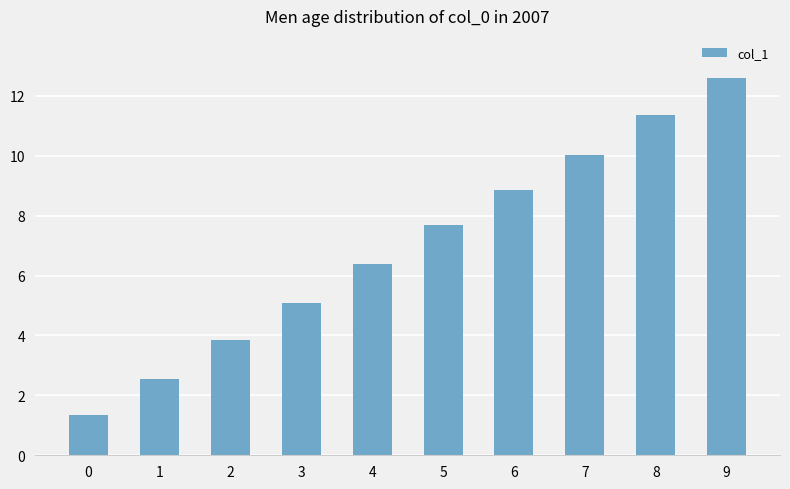

True or false: the data shows 11.3 at 8.

True